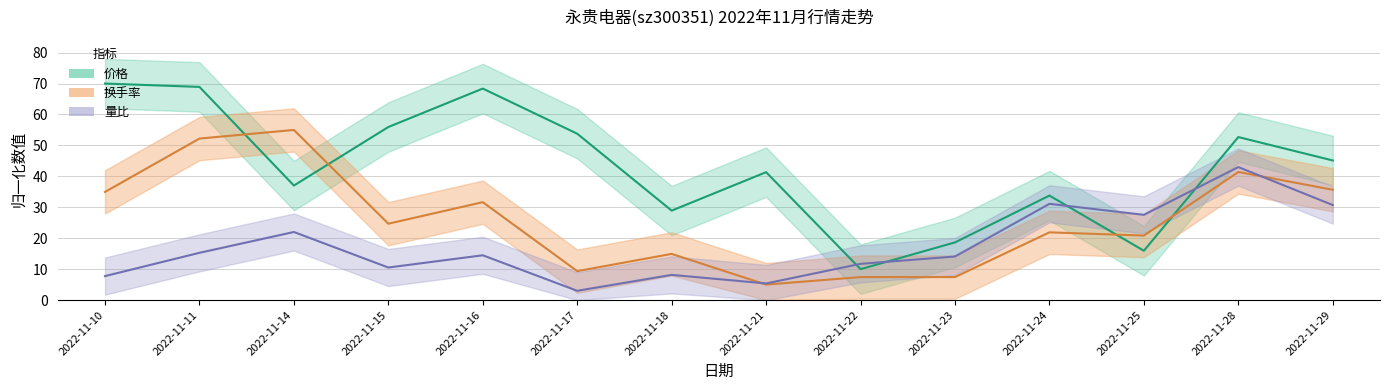

Where is the first local maximum for 换手率?

2022-11-14